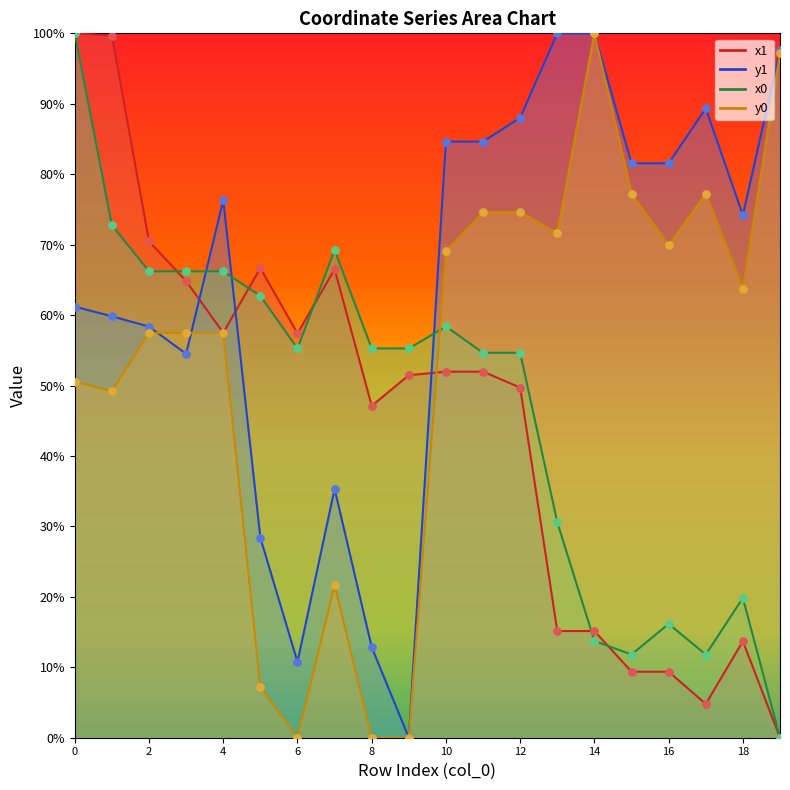

At how many categories does at least one series exceed 0?

20